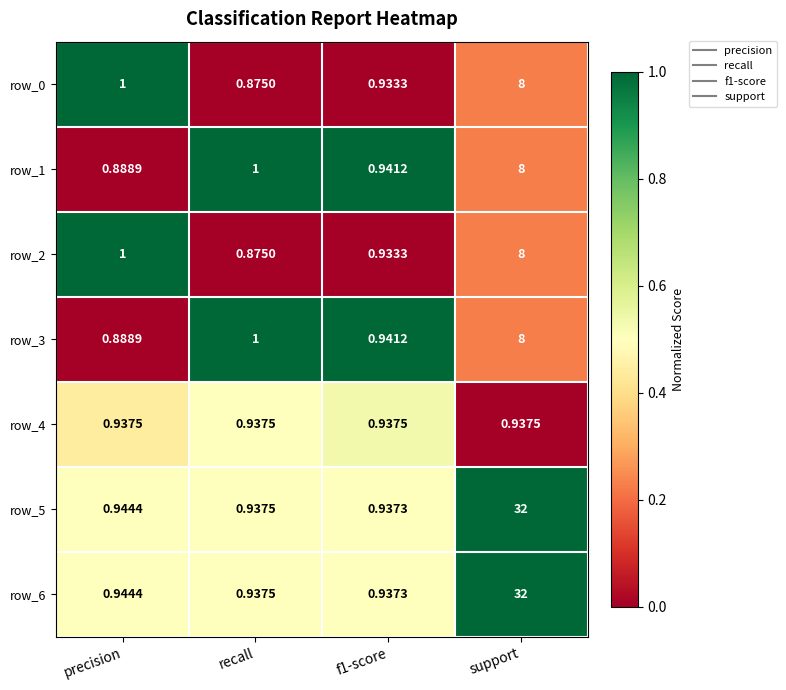

What is the average value of the row_6 series?

8.7